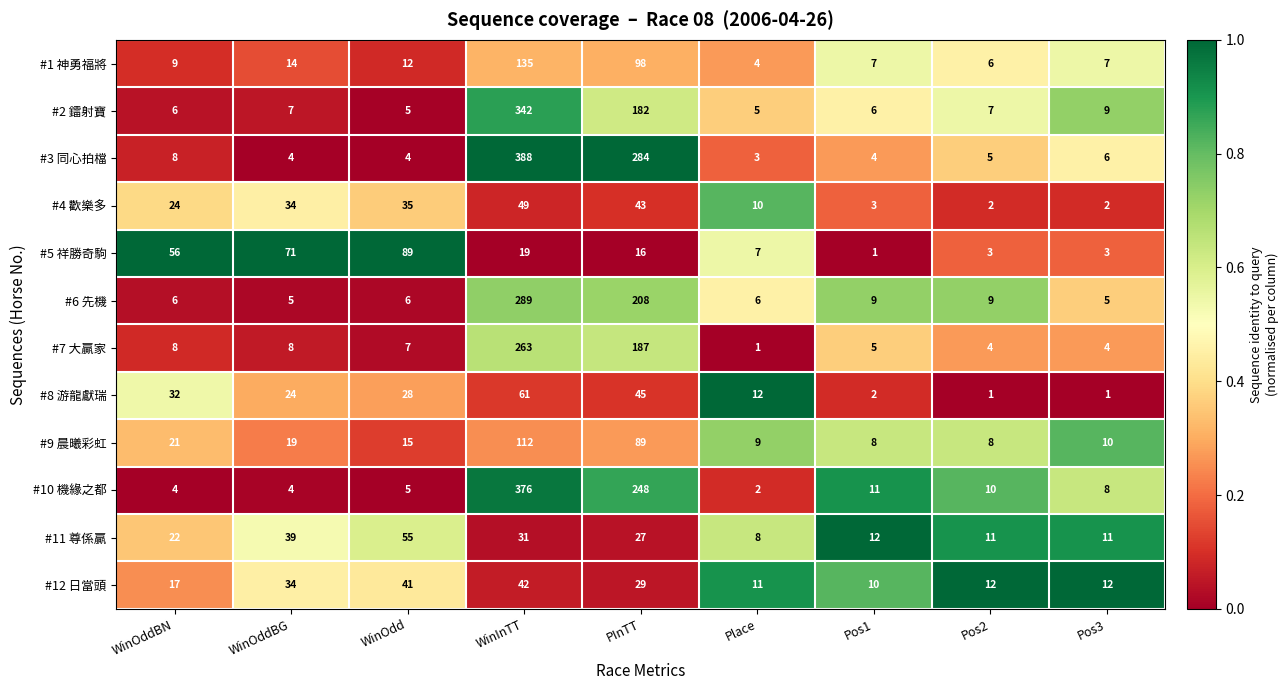

Which series has the largest range (max minus min)?

#3 同心拍檔